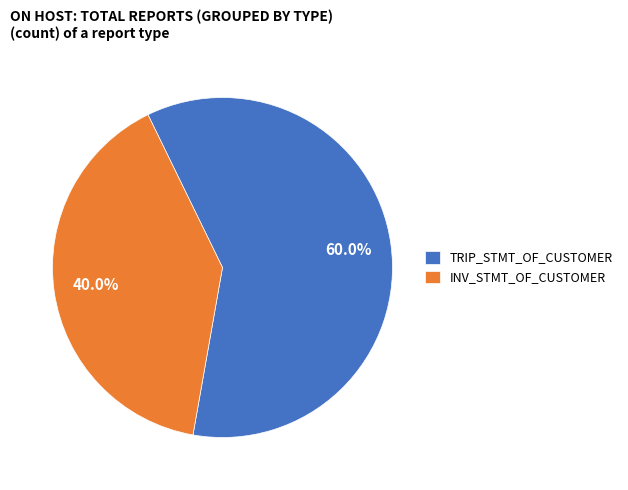

To the nearest percent, what portion does TRIP_STMT_OF_CUSTOMER represent?

60%